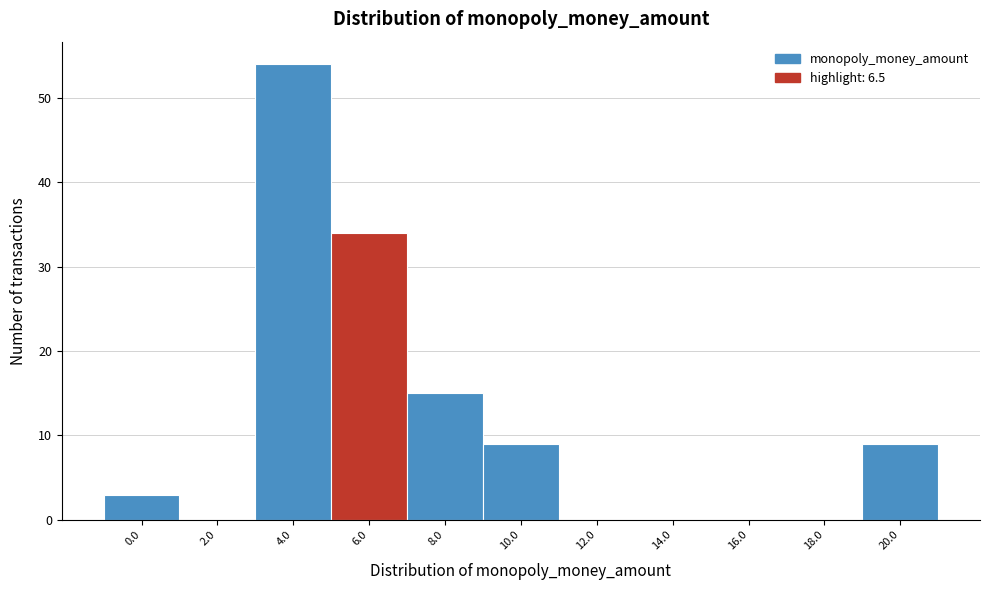

Reading right to left, list all the values displayed in this chart.

20.0=9	18.0=0	16.0=0	14.0=0	12.0=0	10.0=9	8.0=15	6.0=34	4.0=54	2.0=0	0.0=3